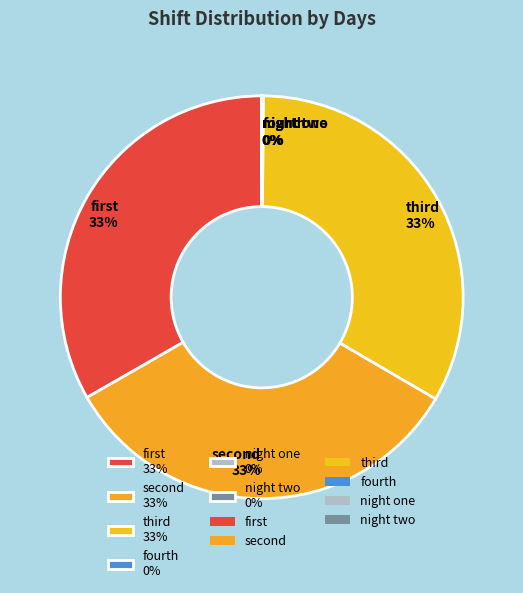

Is there a majority slice in this chart?

No